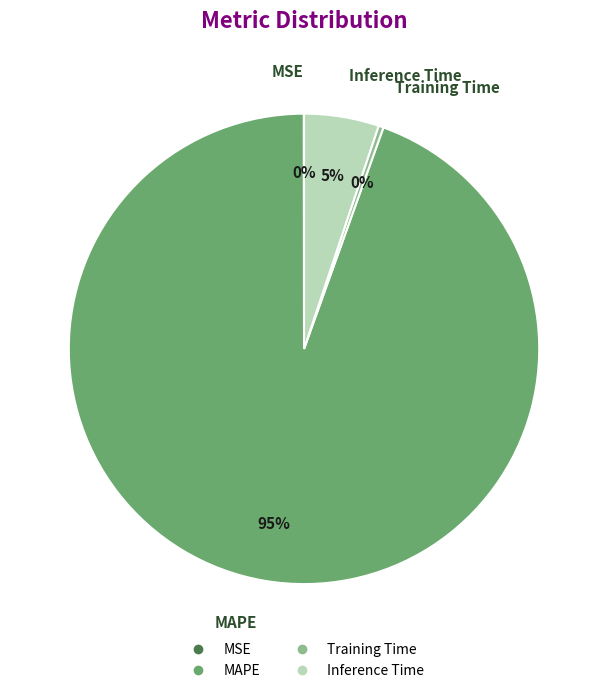

Is it true that MAPE is 99% of the pie?

False